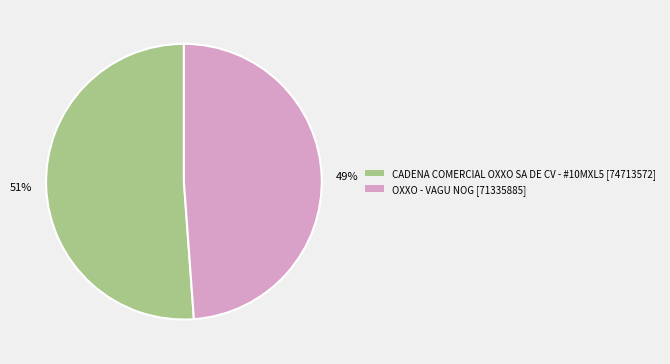

How many segments does this pie chart have?

2